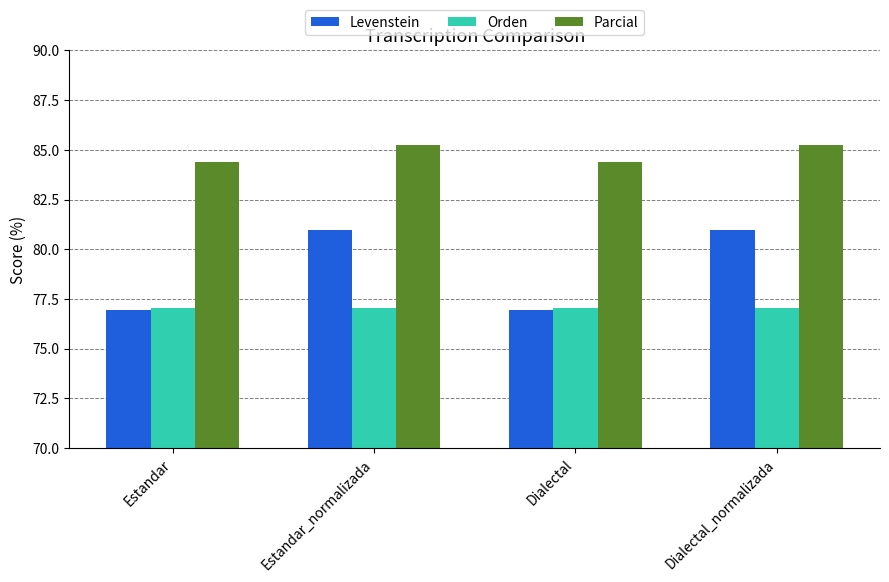

What is the value of the Orden bar at the 1st from the left?

77.0